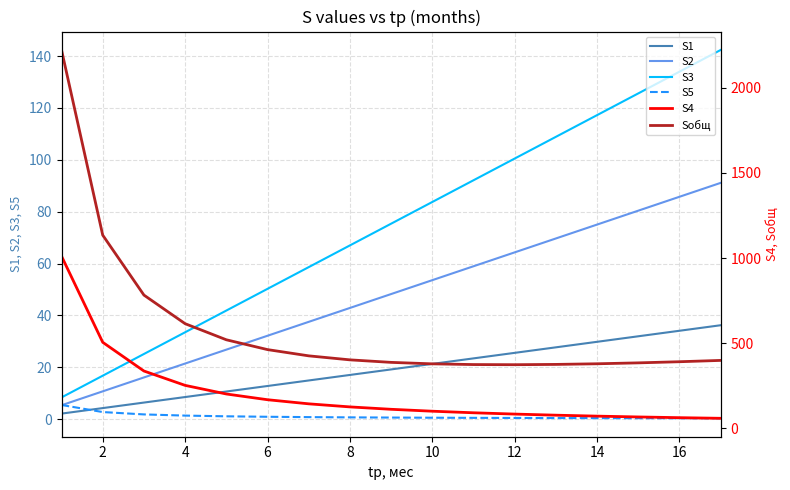

What is the maximum value shown in the chart?

2222.2